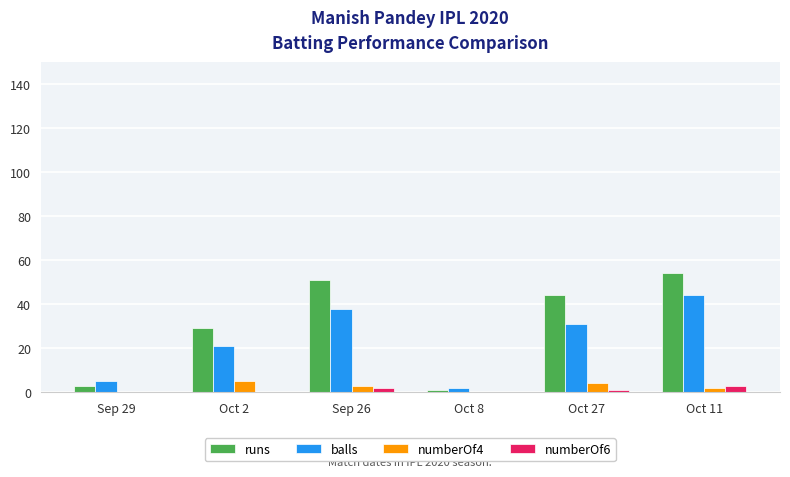

Which series changed the most between Oct 2 and Oct 8?

runs